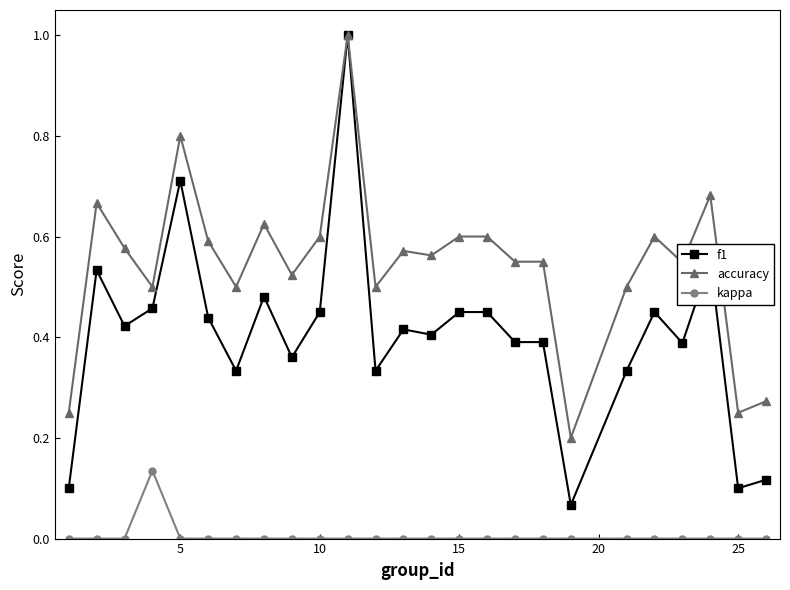

Which series has the largest total across all categories?

accuracy